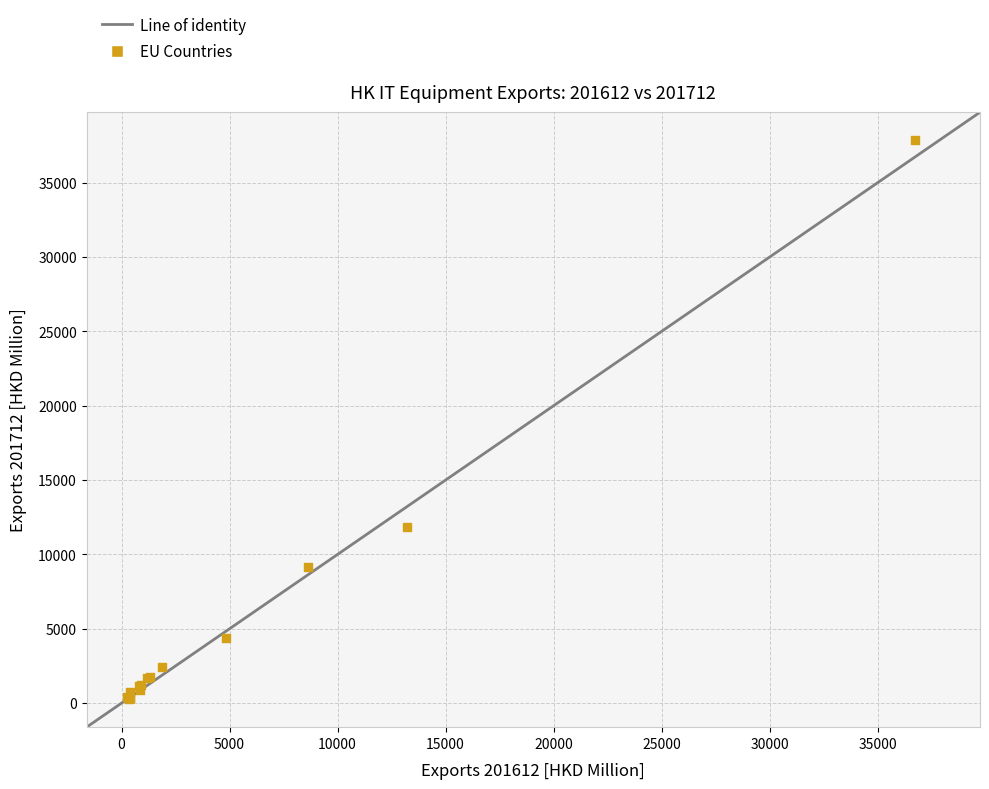

What Y value in the scatter plot is closest to 19082?

11870.7